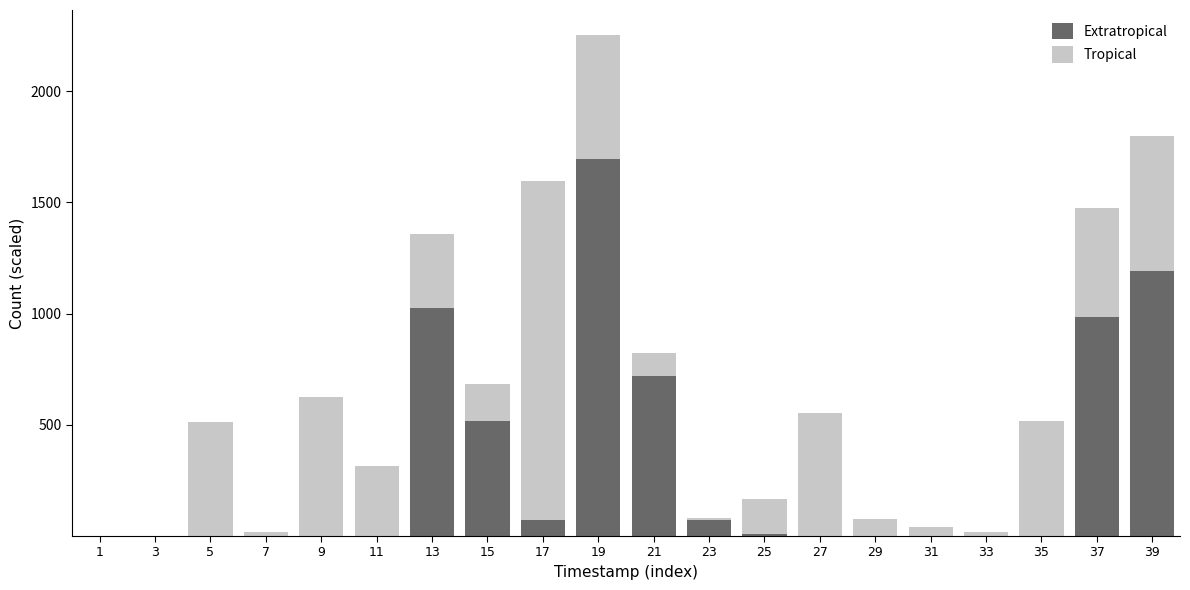

What is the sum of all Extratropical values?

6285.6